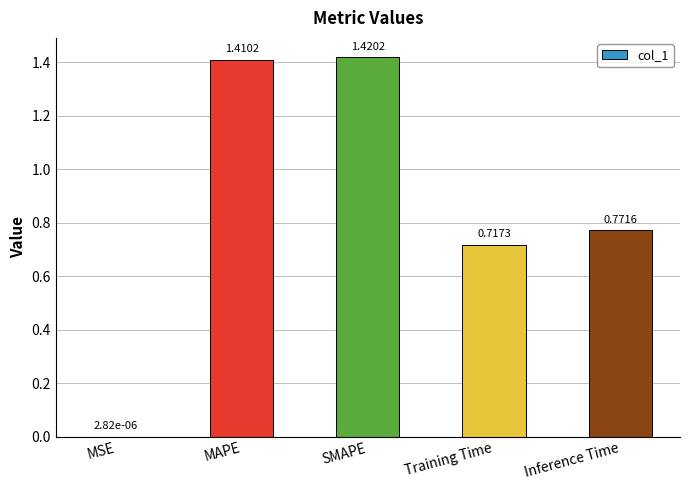

Which category has the highest value across all series?

SMAPE